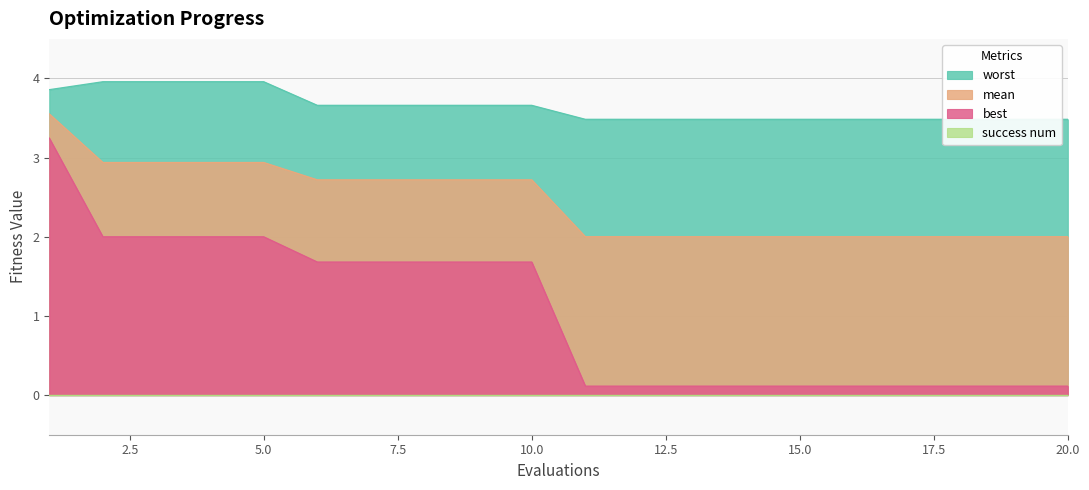

True or false: worst and mean cross at least once.

False